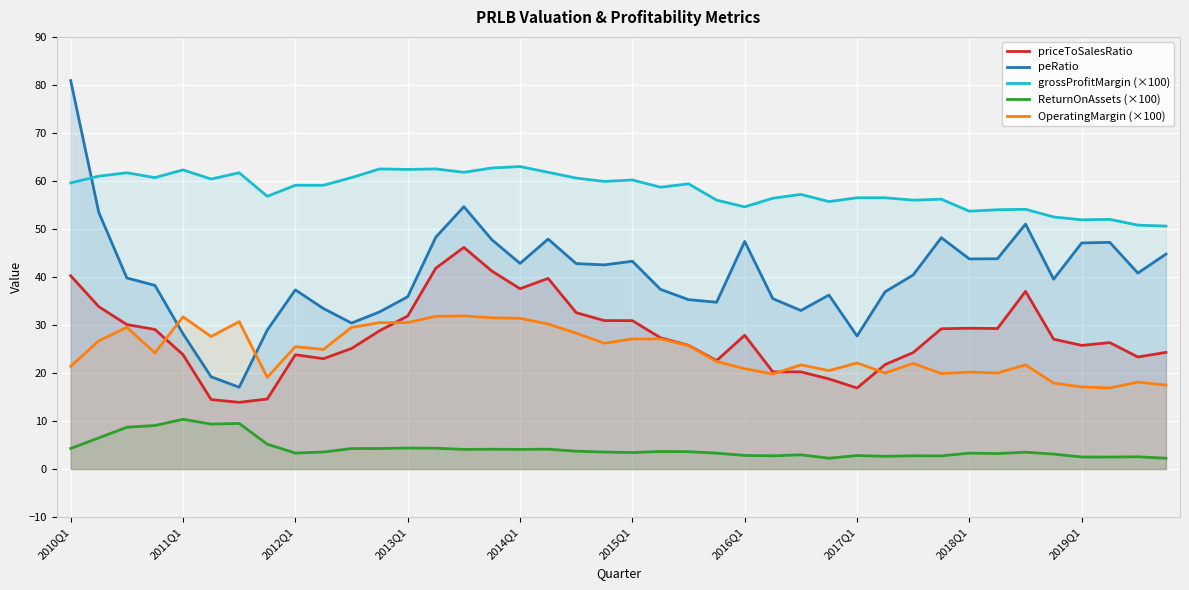

Which series has the widest spread of values?

peRatio